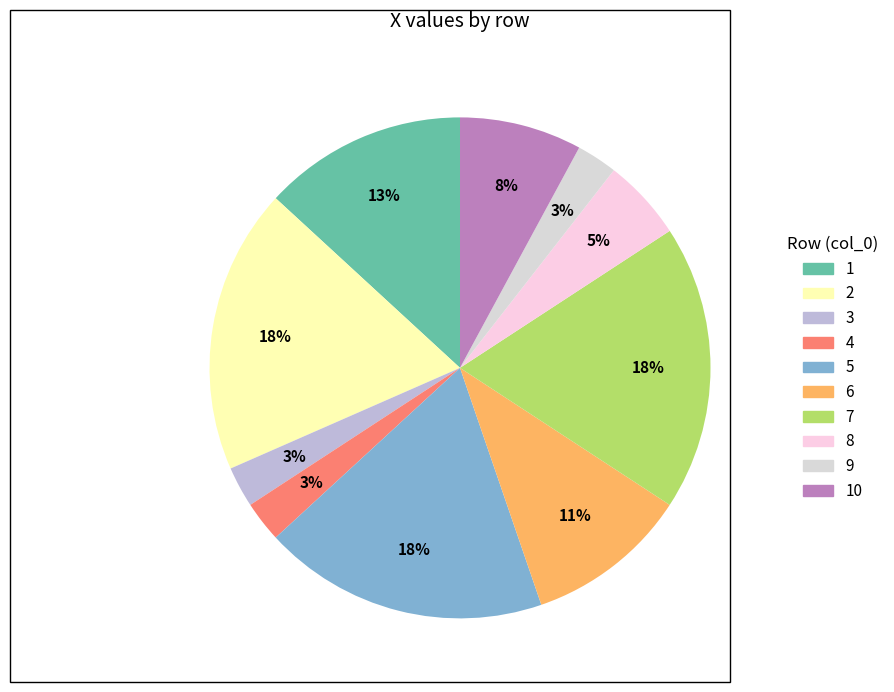

Which slice is the smallest?

3